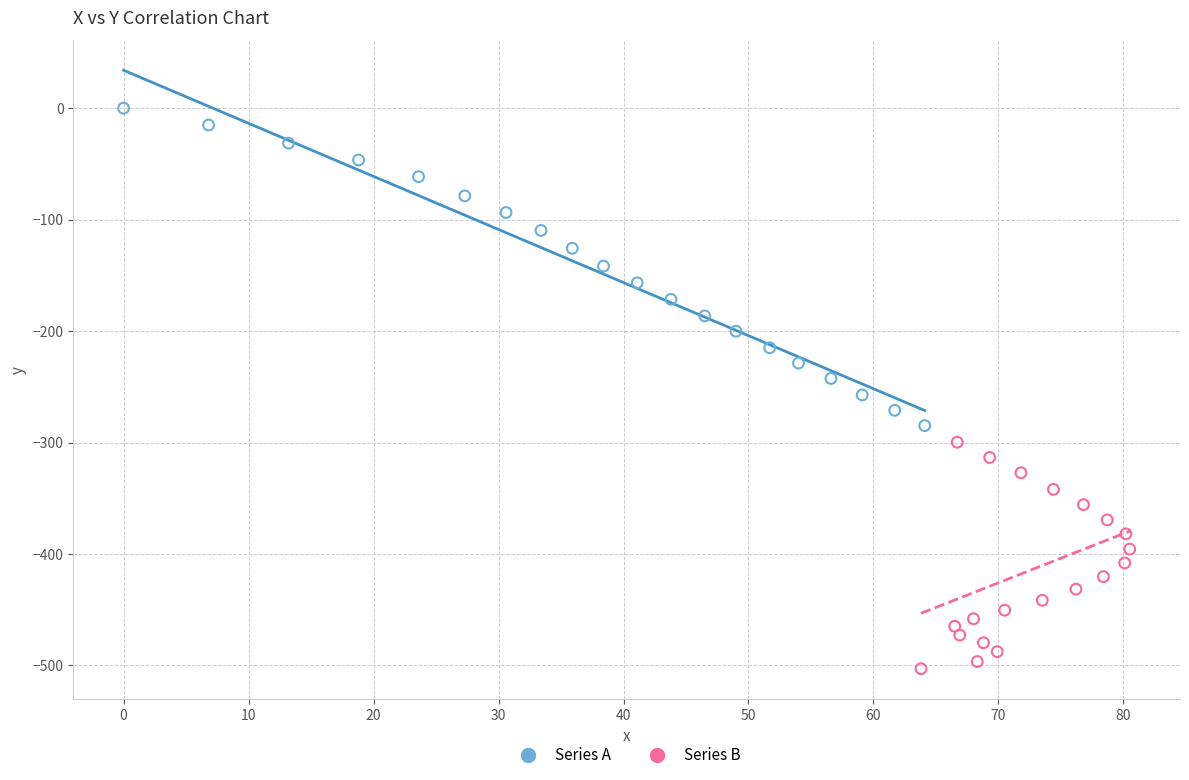

Which series has the widest spread of Y values?

Series A